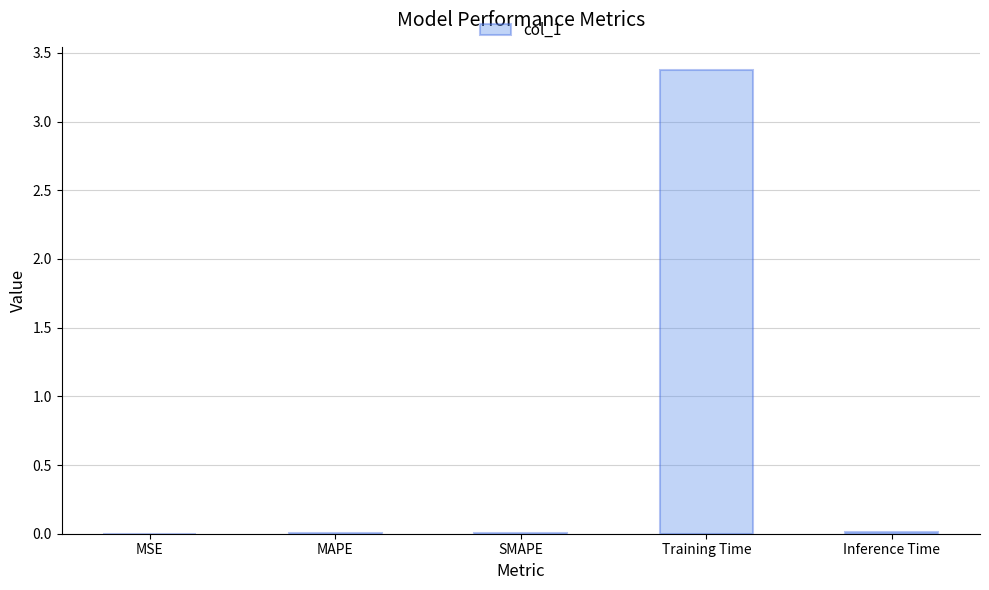

True or false: the data shows 1.9 at Training Time.

False